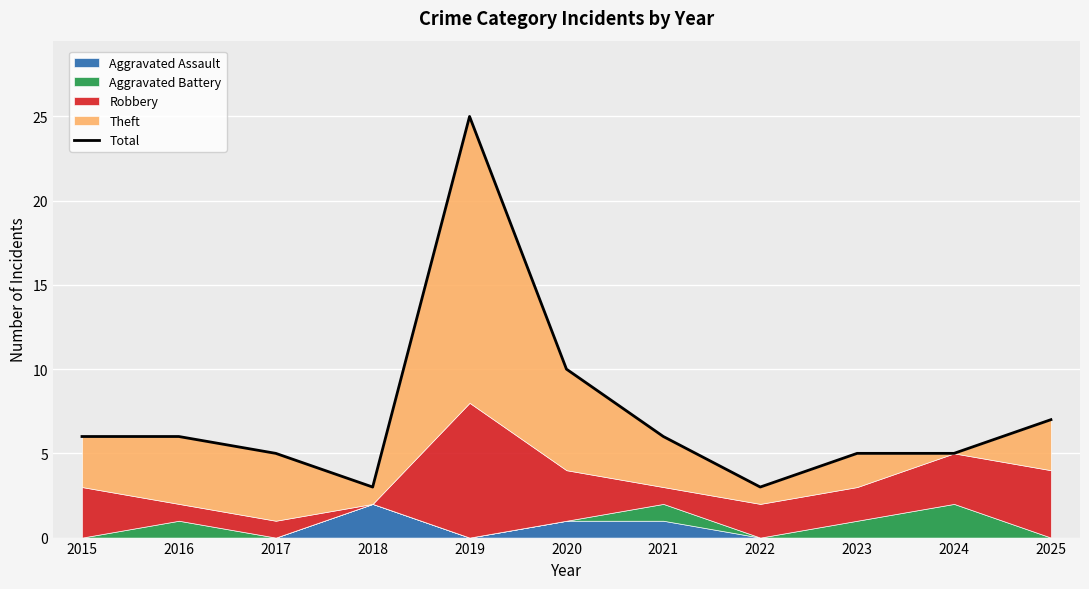

The chart shows a value of 18 at 2020. True or false?

False